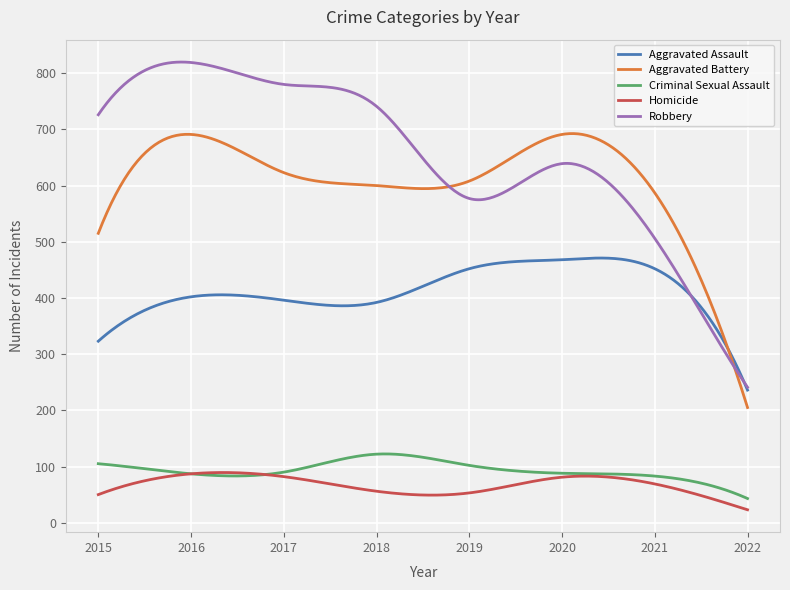

Which series has the widest spread of values?

Robbery